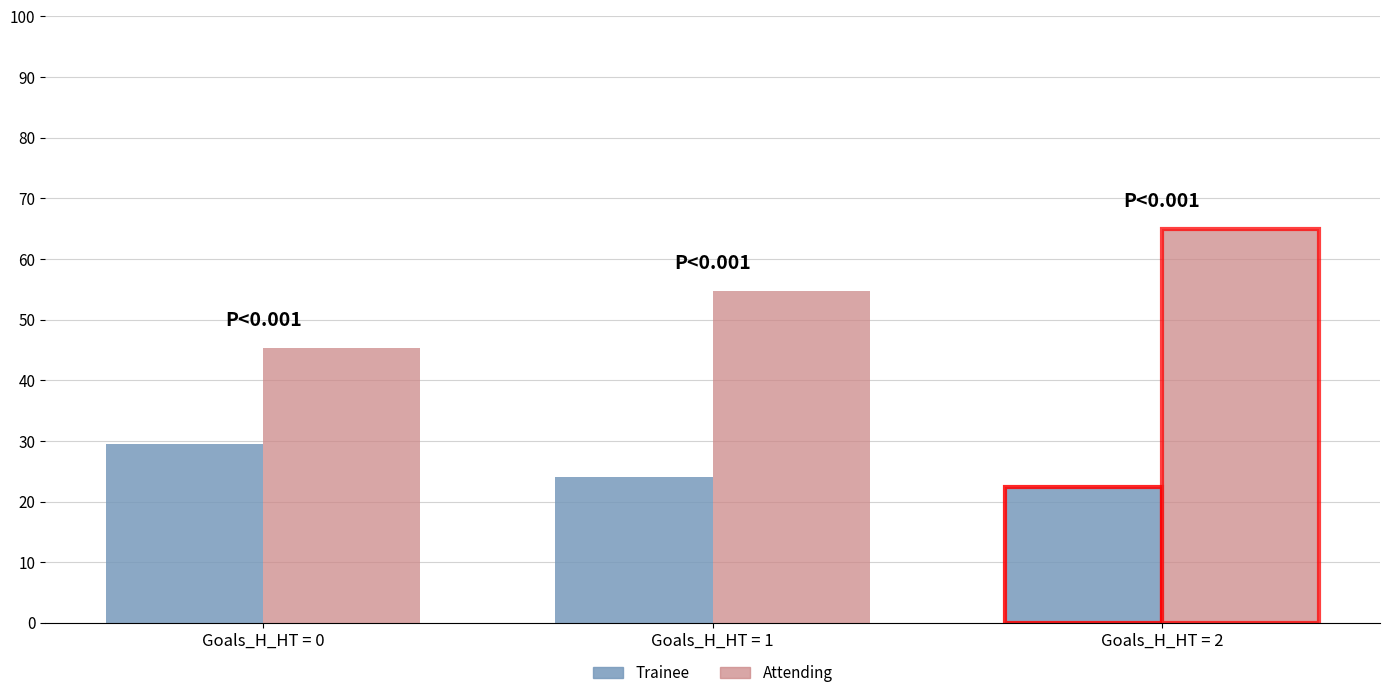

At which category is the sum across all series the highest?

Goals_H_HT = 2